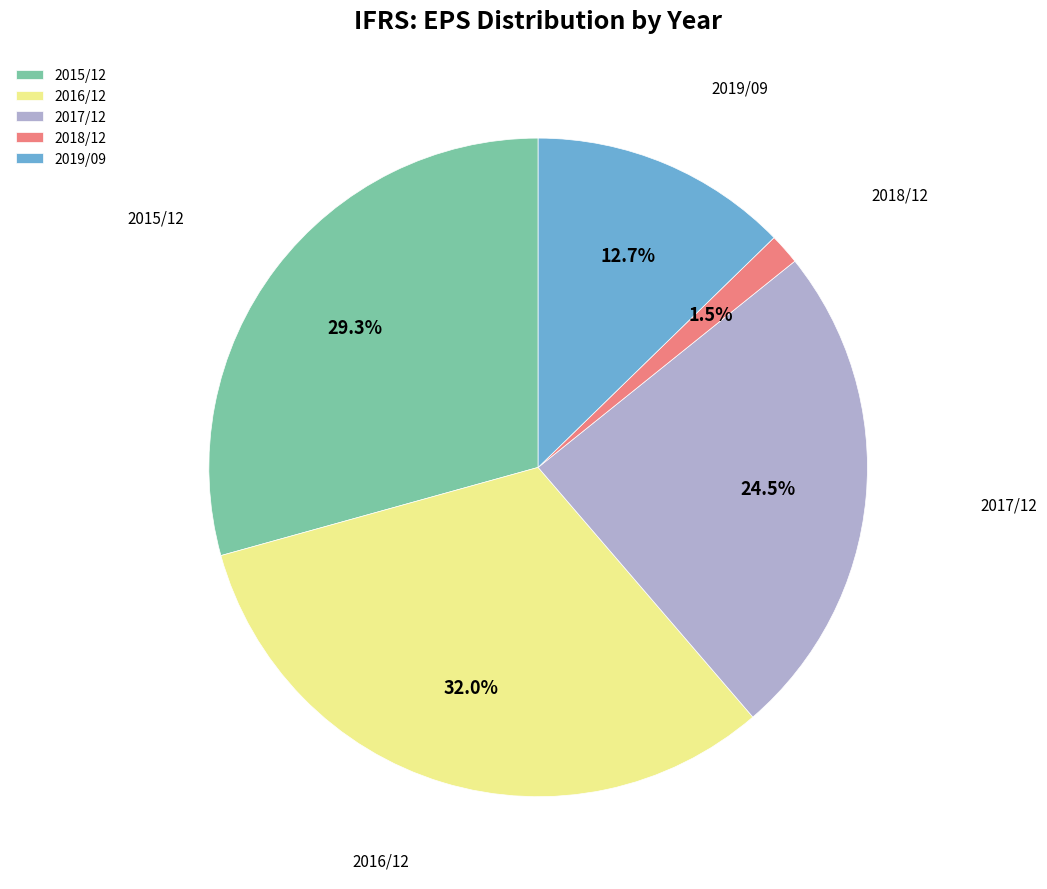

Rank the categories by value from highest to lowest.

2016/12, 2015/12, 2017/12, 2019/09, 2018/12